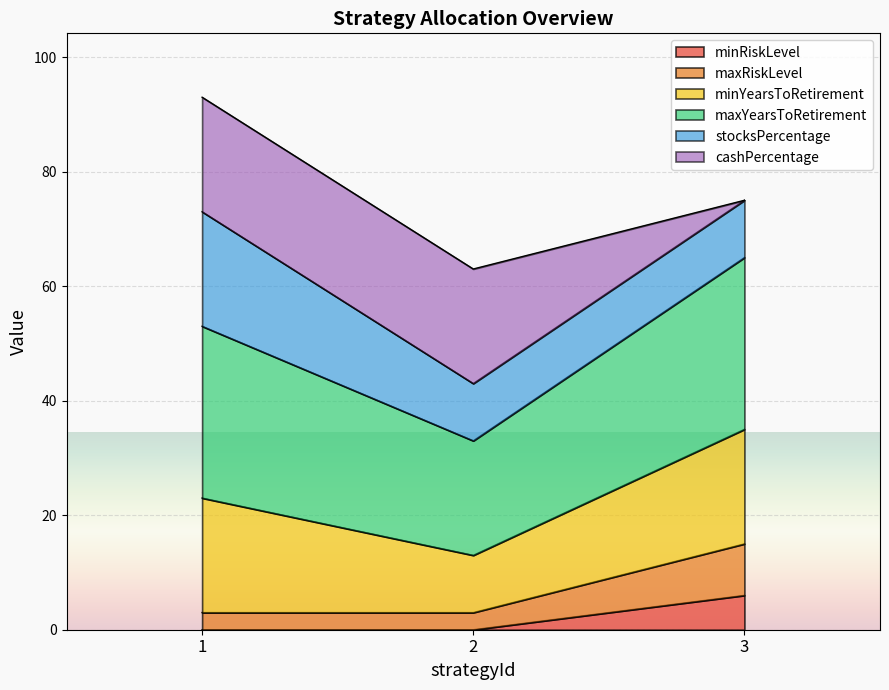

Which category has the highest value in the minRiskLevel series?

3